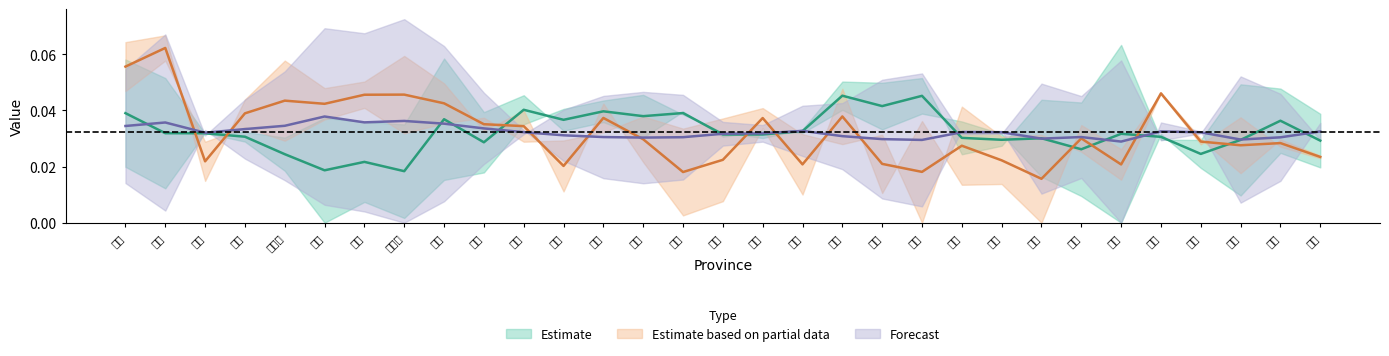

Which category has the highest value in the A1 series?

西藏